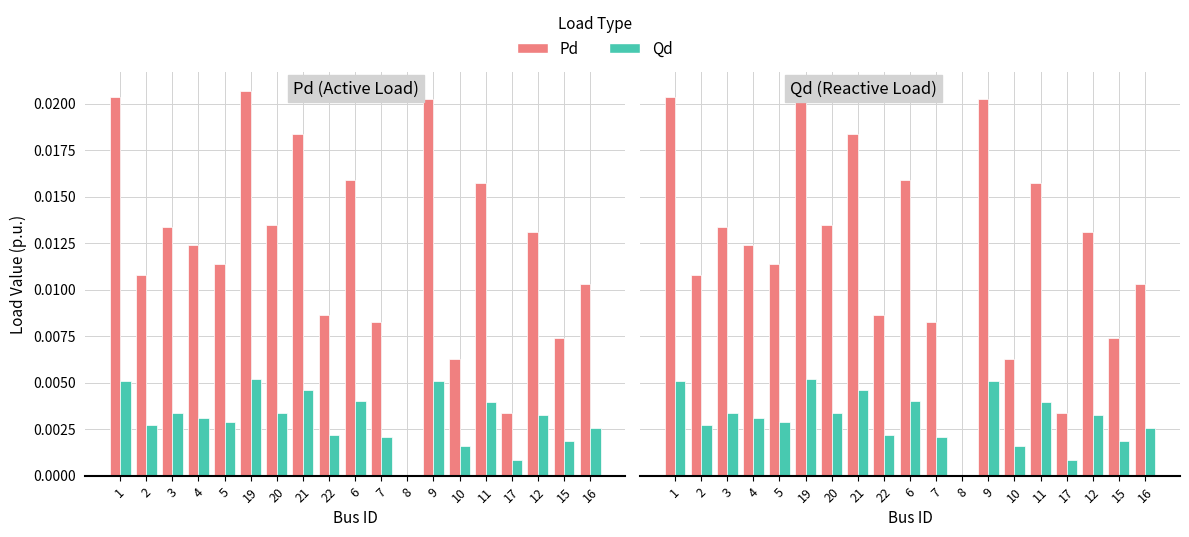

Which label corresponds to the smallest value in the chart?

8